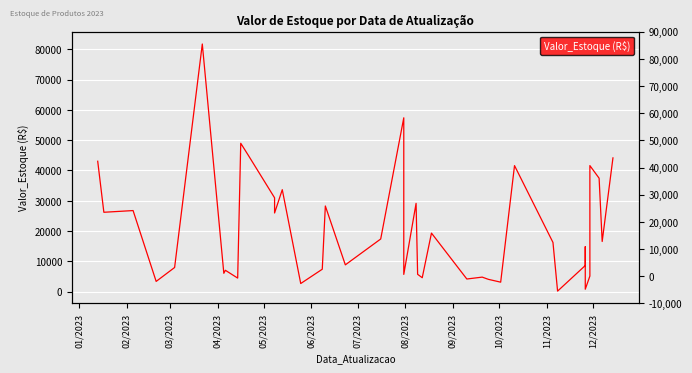

At which label does the data first exceed 16269?

01/2023